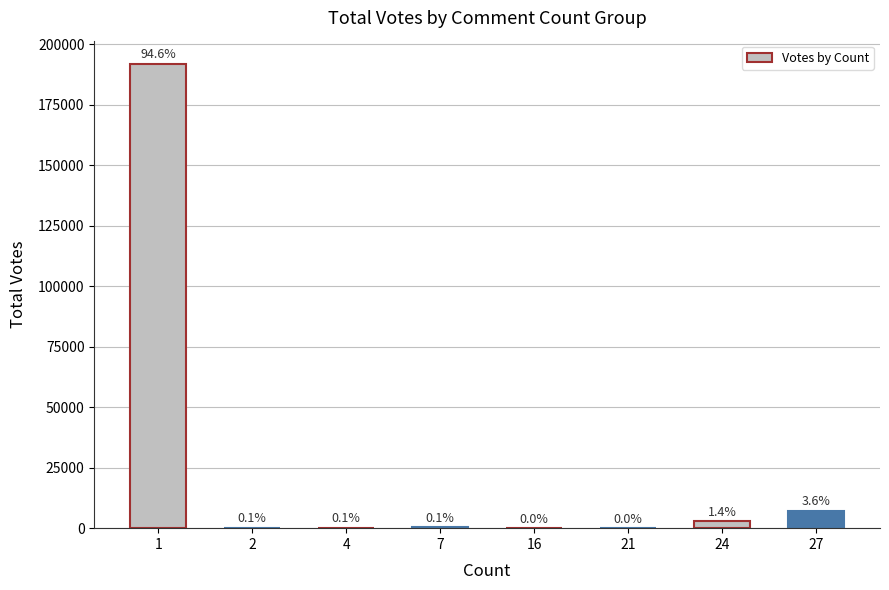

The value at 4 is 185. True or false?

True